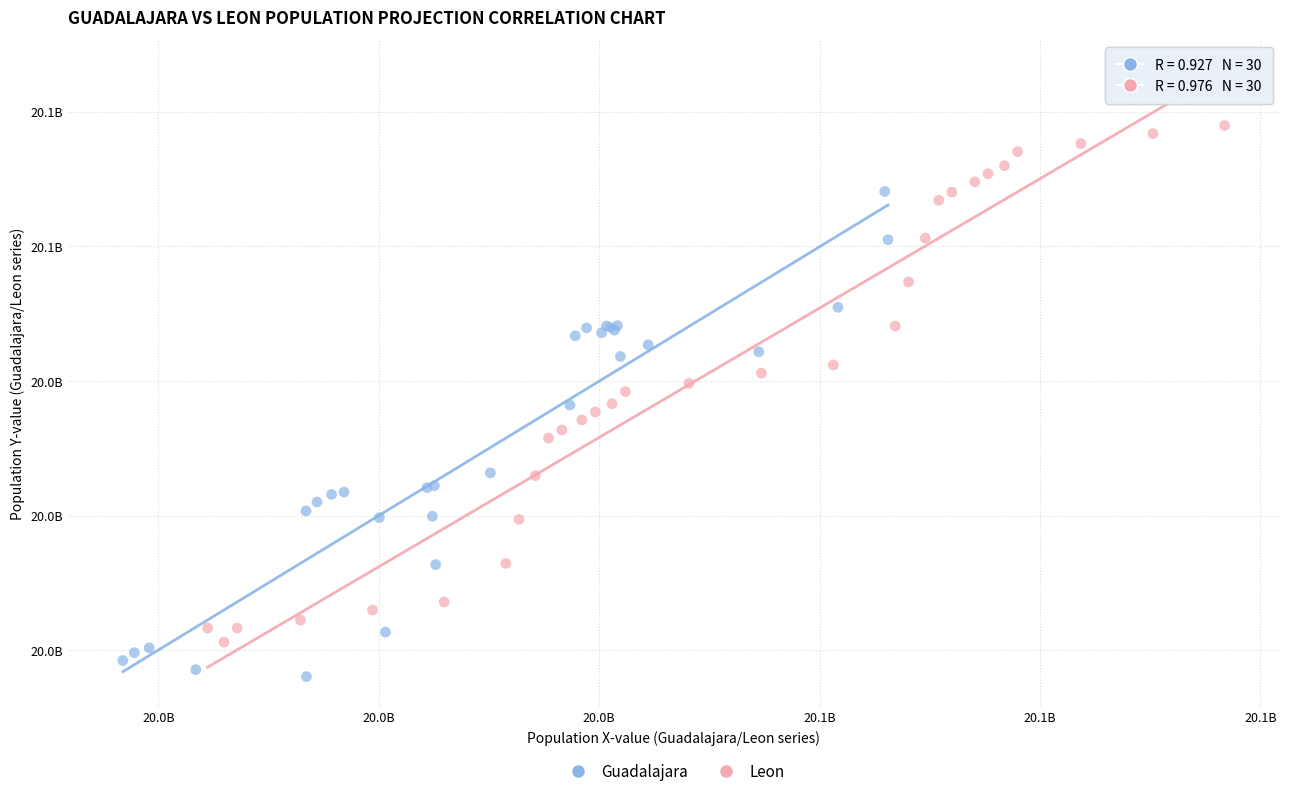

Which series contains the lowest Y value?

Guadalajara